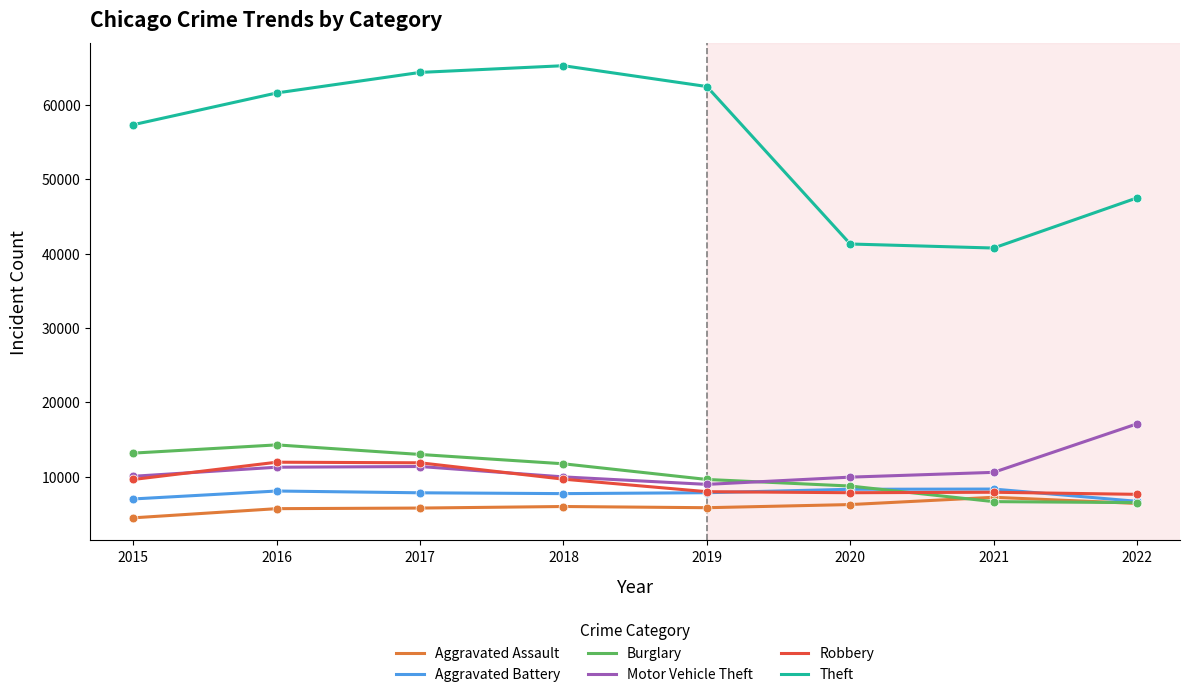

Which series has the largest range (max minus min)?

Theft